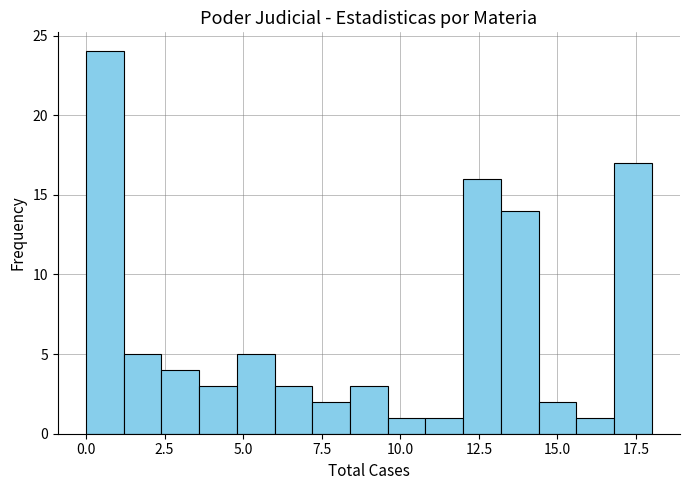

Read against the x-axis, roughly where is the centre of the tallest bar?

0.5